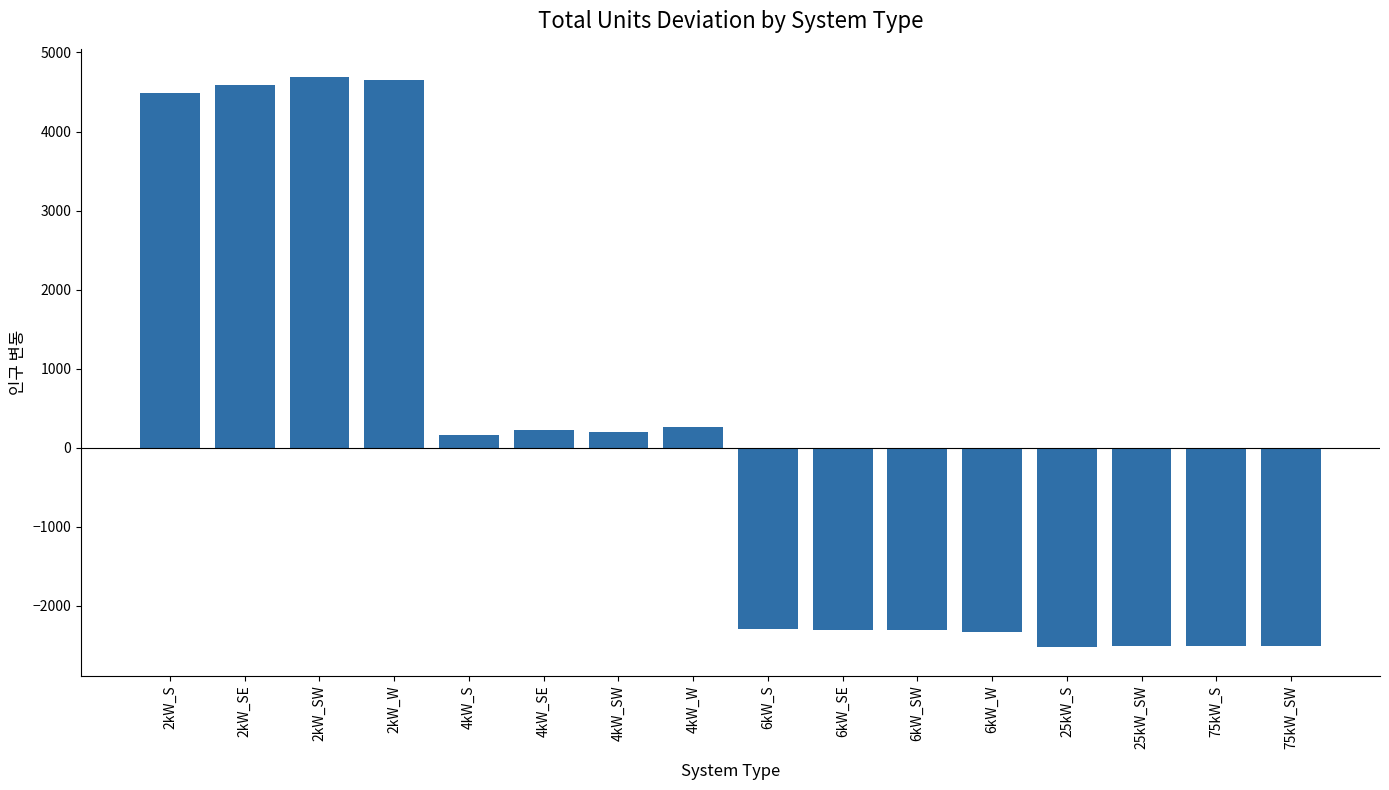

What is the maximum value shown in the chart?

4685.8